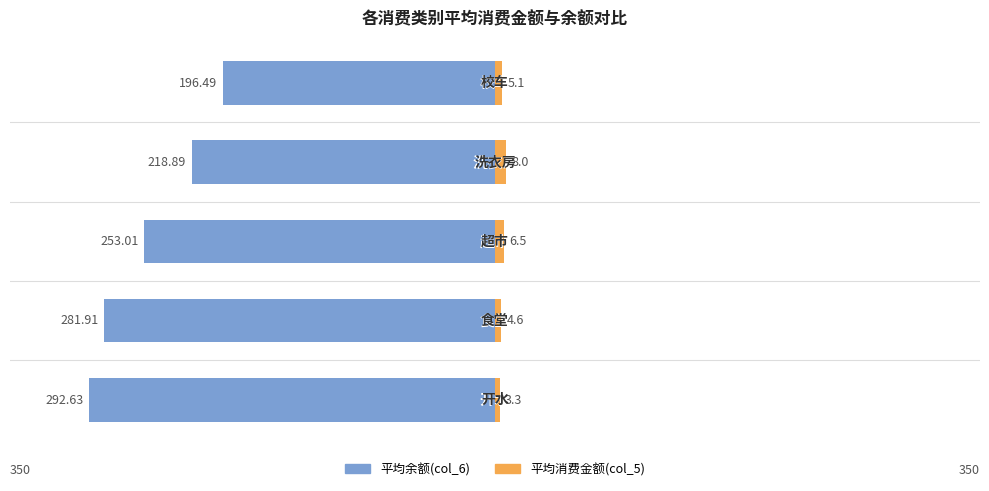

Reading right to left, transcribe all the data shown in this chart.

平均余额(col_6): 4=-196.5	3=-218.9	2=-253.0	1=-281.9	0=-292.6
平均消费金额(col_5): 4=5.1	3=8.0	2=6.5	1=4.6	0=3.3